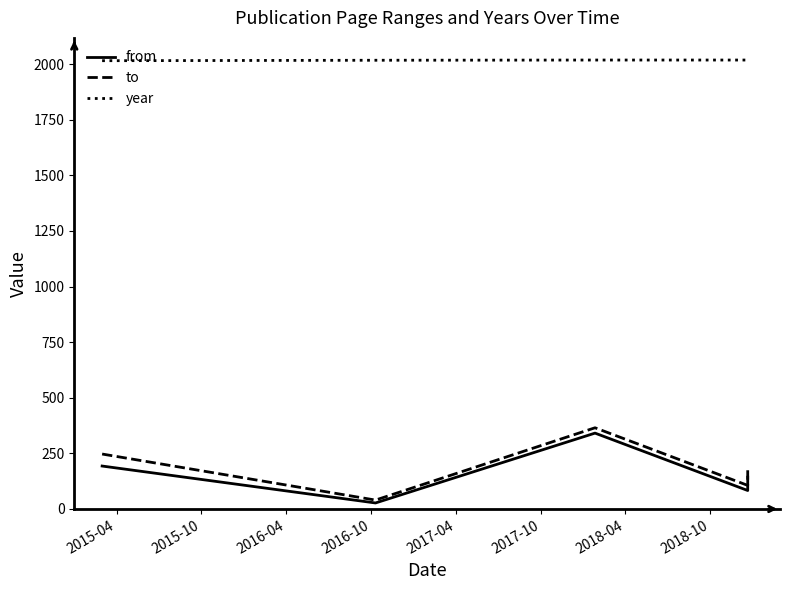

What are all the series names shown in the legend?

from, to, year